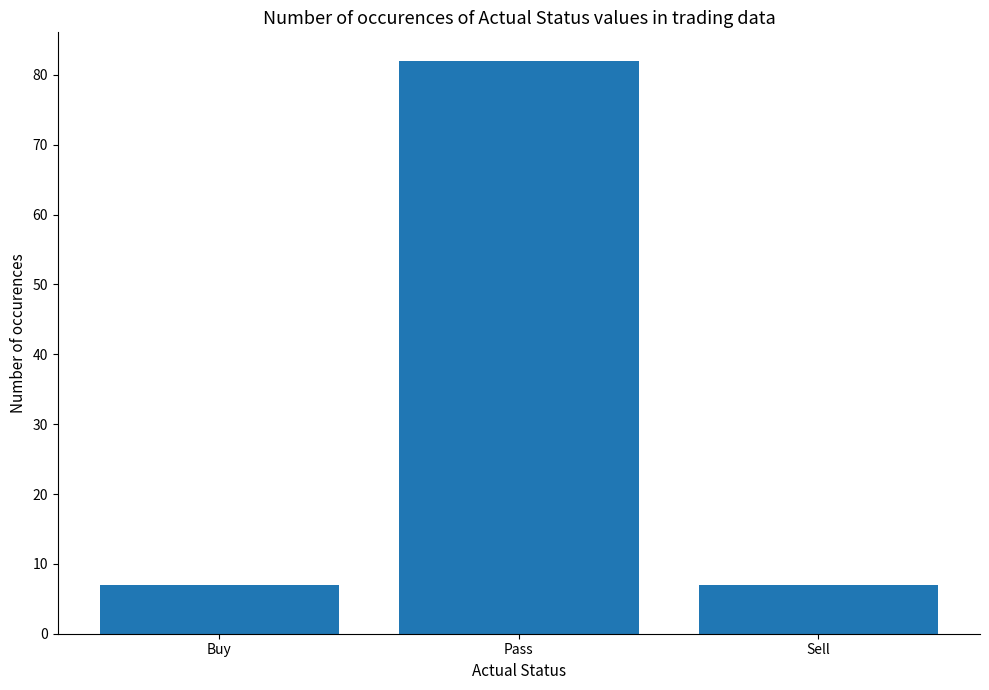

The chart shows a value of 7 at Sell. True or false?

True